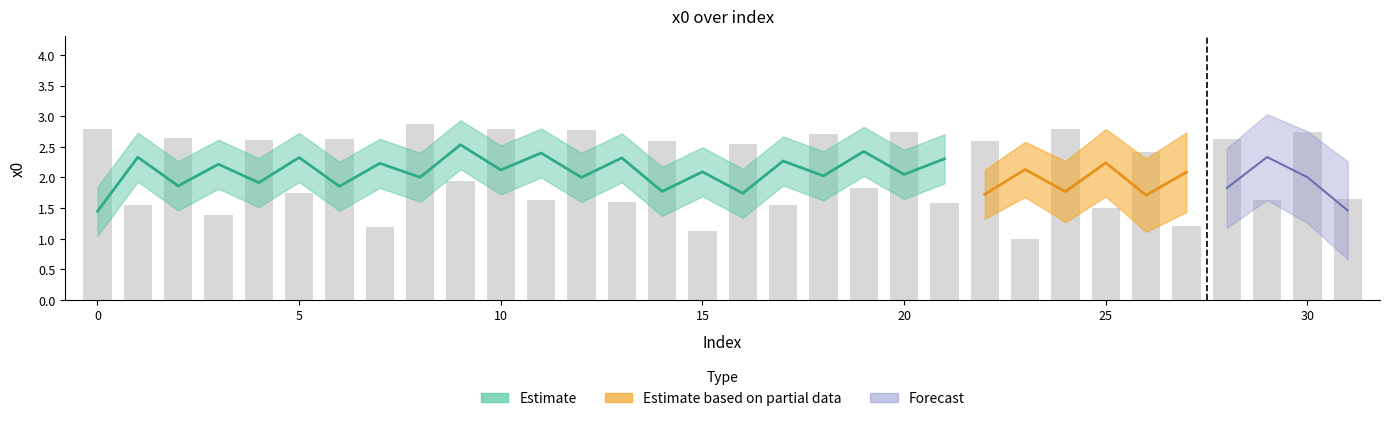

List the labels in order of value, smallest first.

23, 15, 7, 27, 3, 25, 17, 1, 21, 13, 29, 11, 31, 5, 19, 9, 26, 16, 22, 14, 4, 6, 28, 2, 18, 30, 20, 12, 10, 0, 24, 8